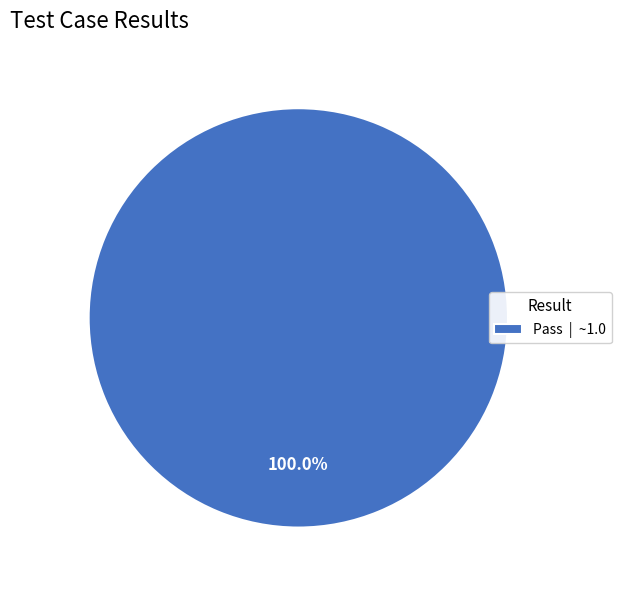

Rank the categories by value from highest to lowest.

Pass | ~1.0